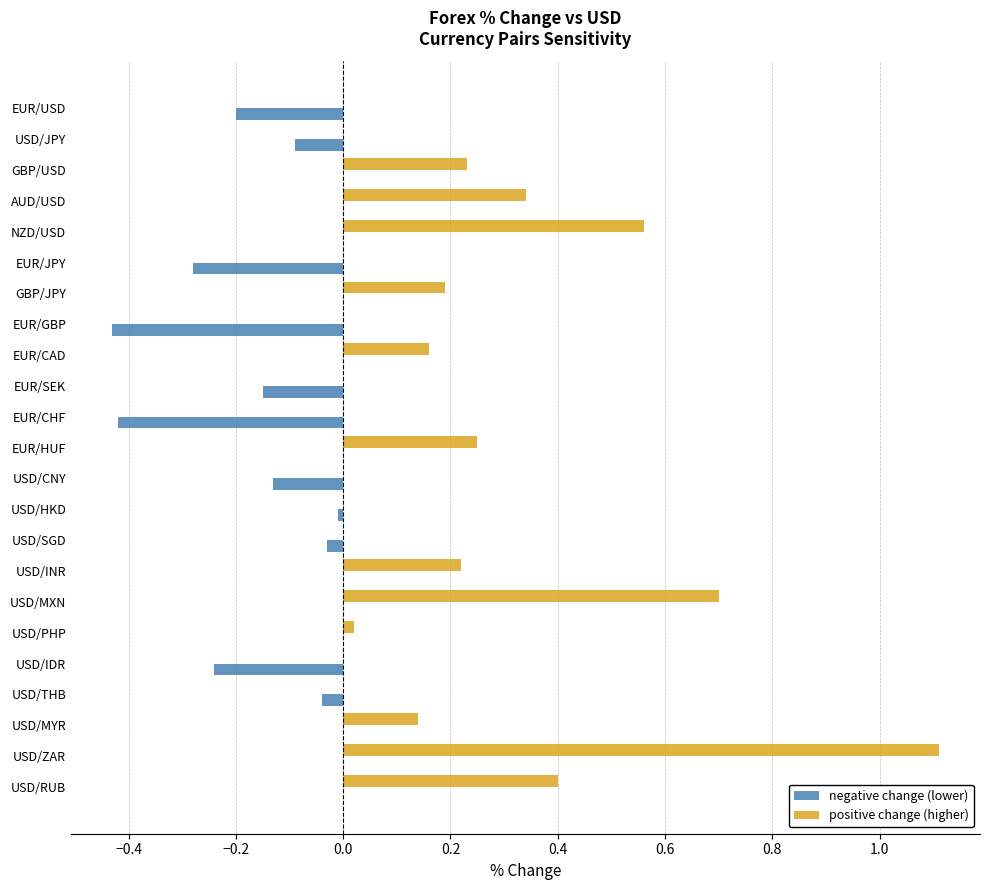

What is the greatest value displayed?

1.1